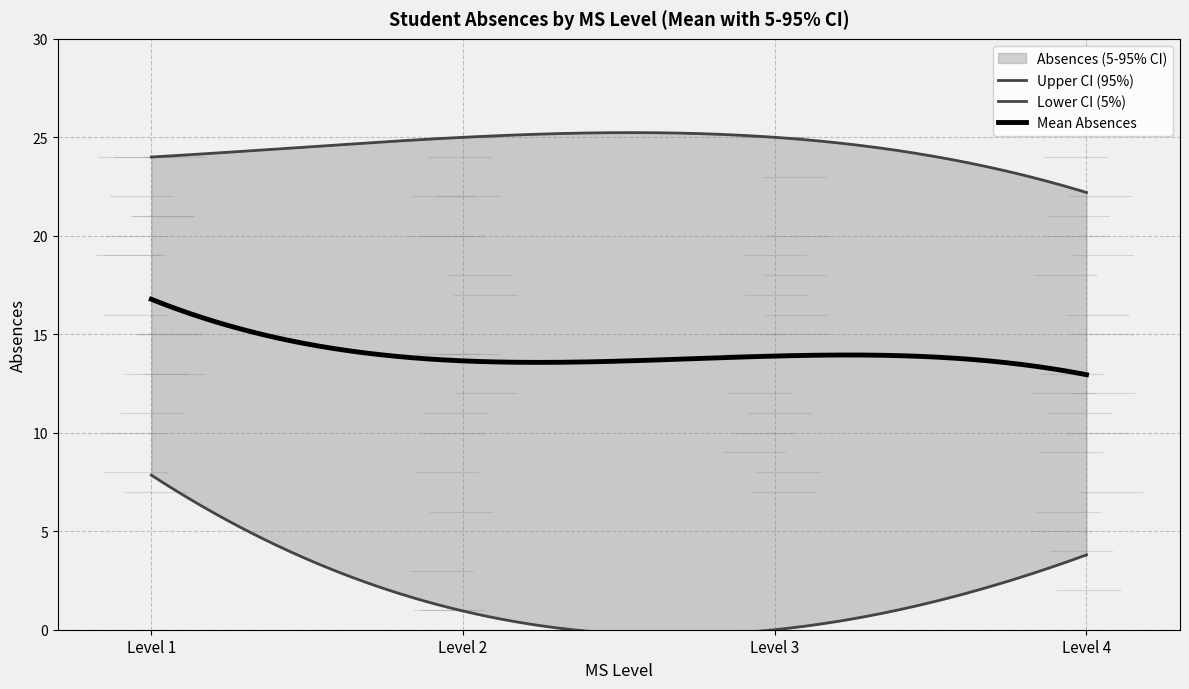

What is the minimum value for Mean Absences?

12.9